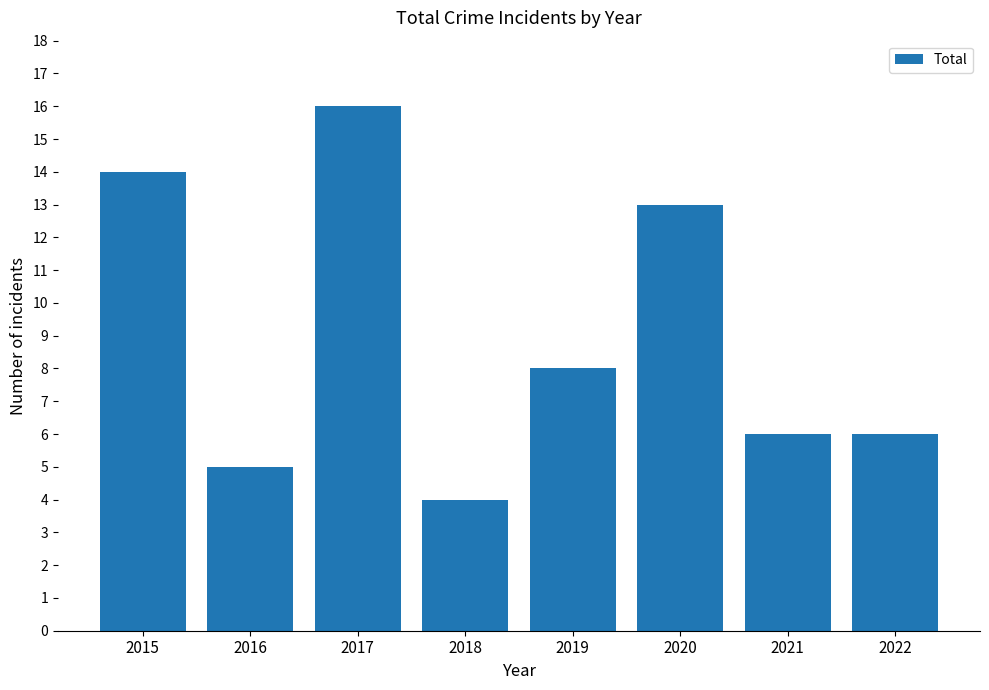

What is the value of the 7th bar from the left?

6